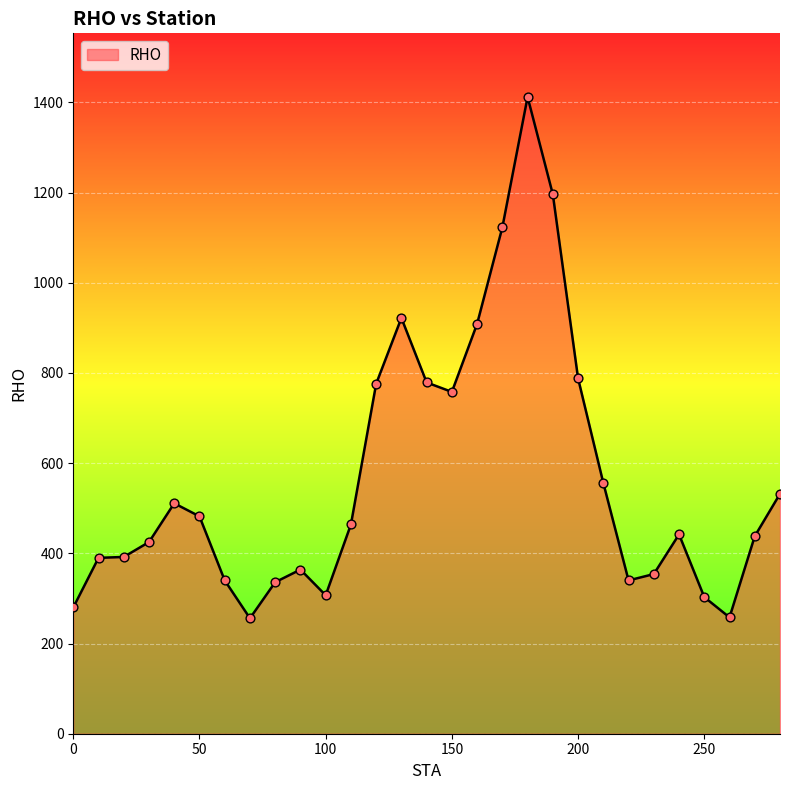

What is the smallest value displayed?

256